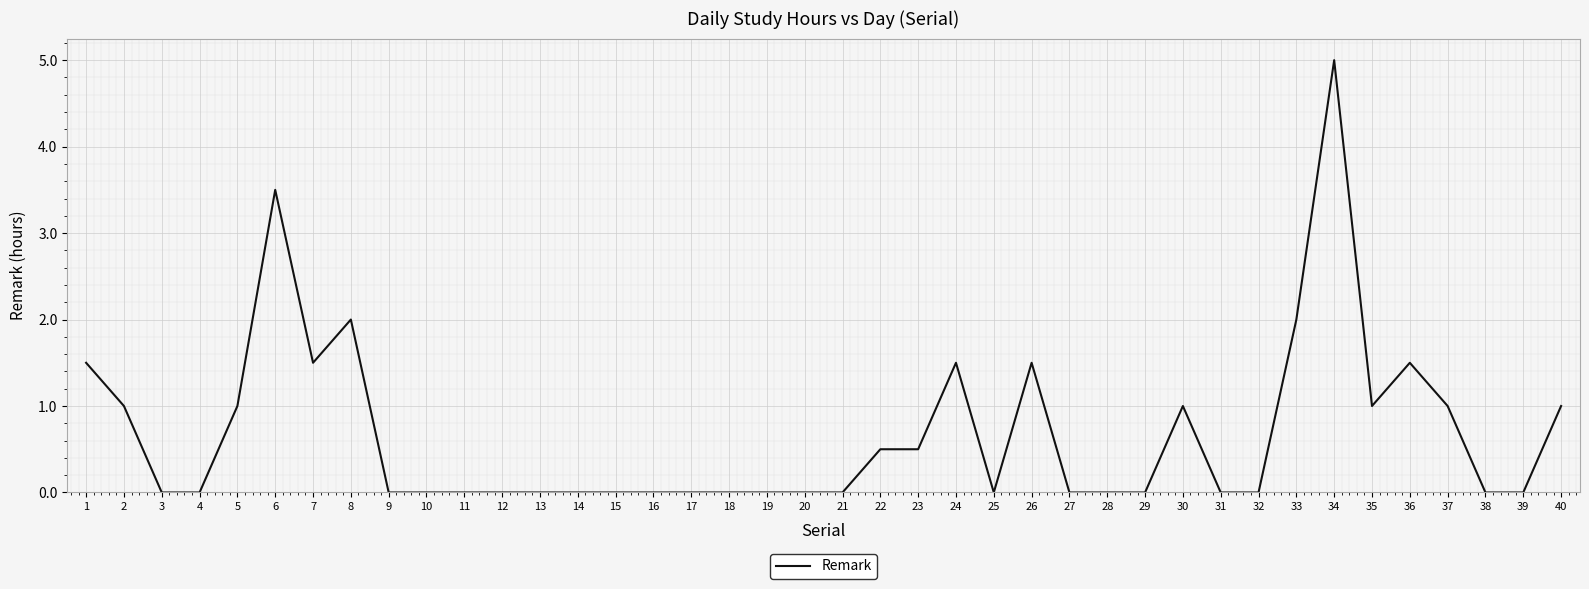

How many distinct data groups are displayed?

1